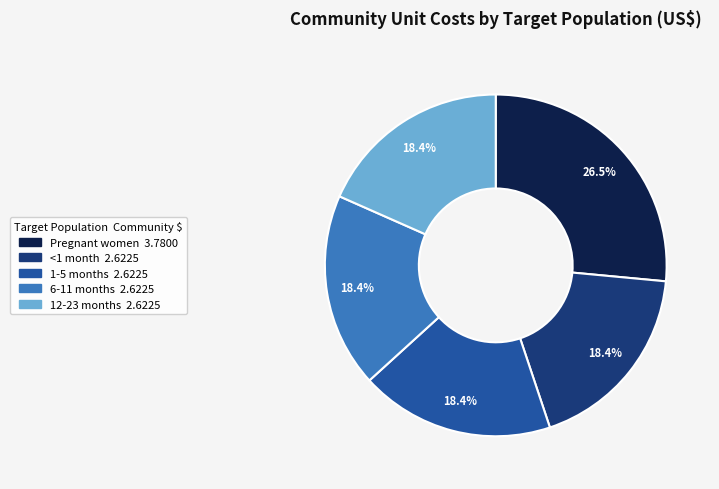

How many segments does this pie chart have?

5